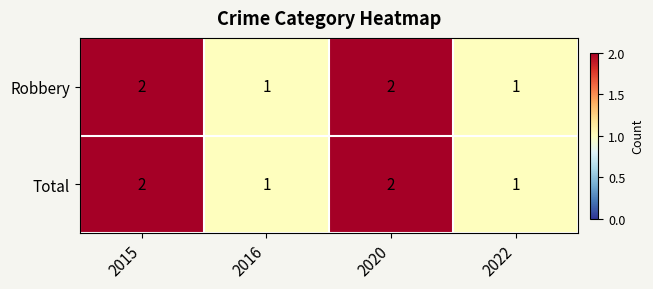

What is the sum of all Robbery values?

6